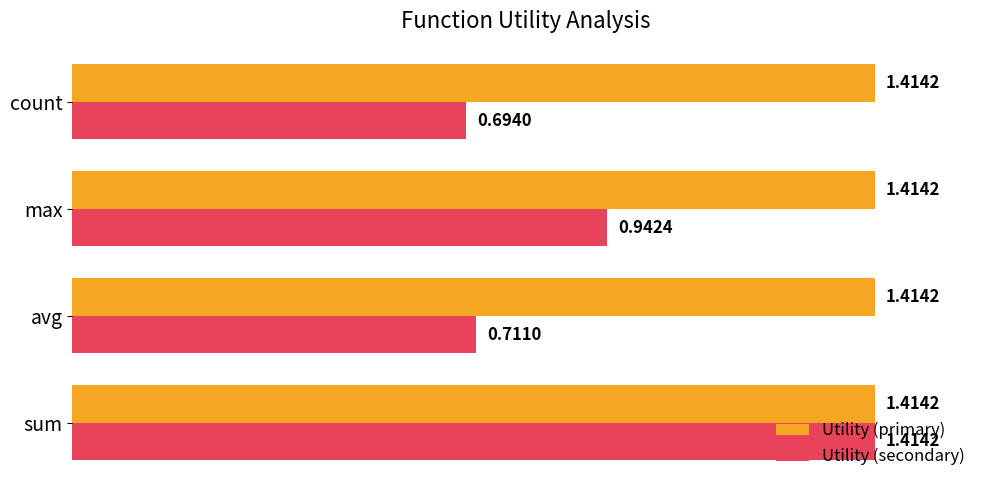

What is the sum of all Utility (primary) values?

5.7